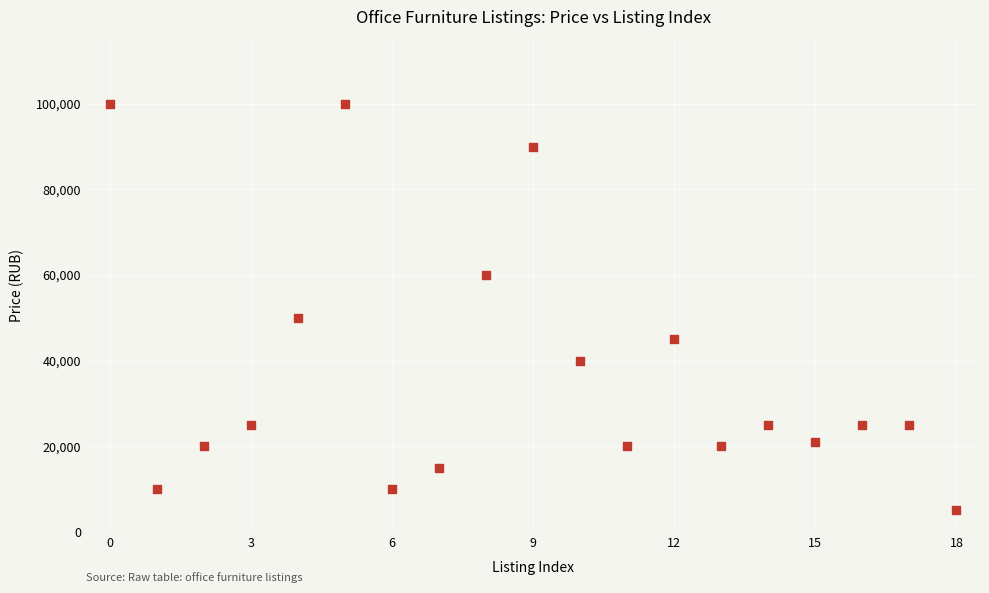

What is the range of Y values (max minus min)?

95000